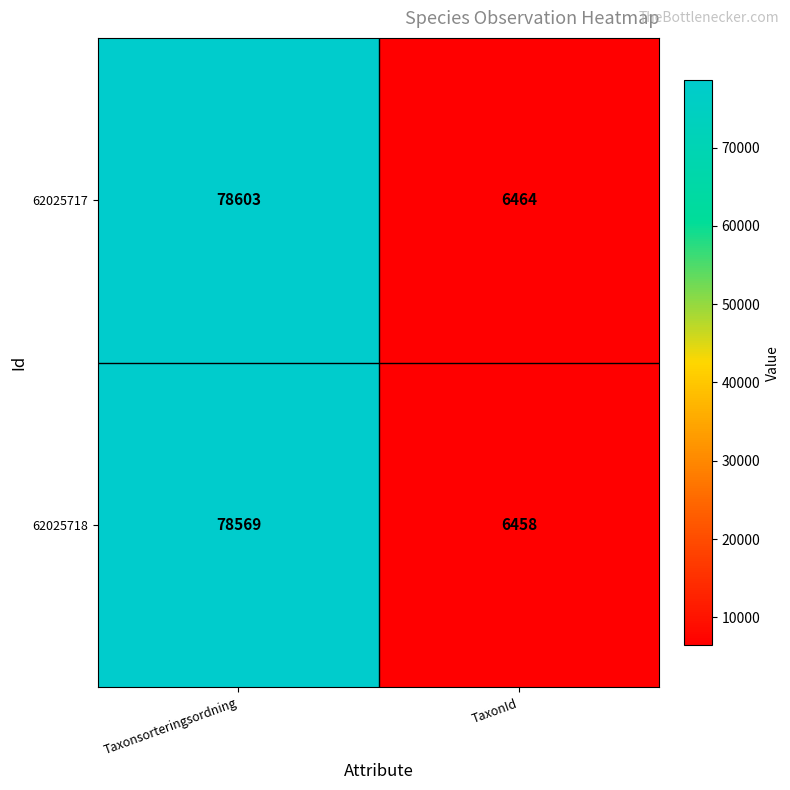

What is the average value of the 62025717 series?

42534